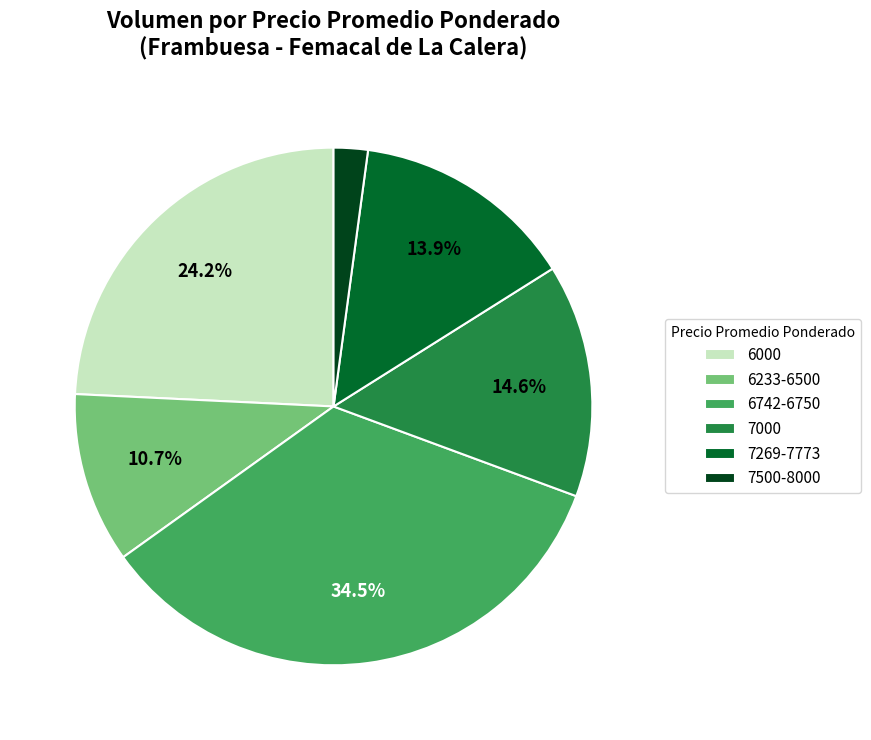

What percentage is the 6000 slice, to the nearest percent?

24%